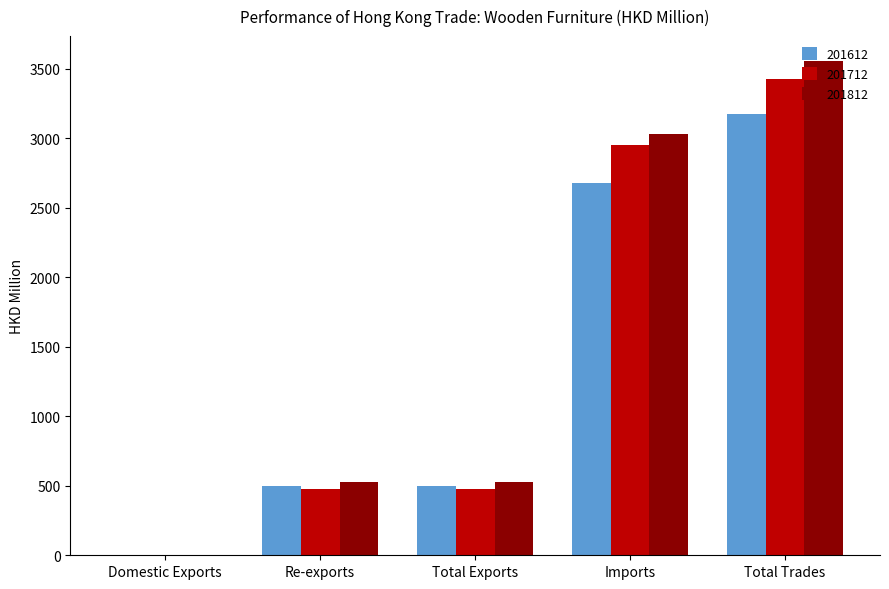

What is the sum of the 201612 values at Total Exports and Re-exports?

993.4